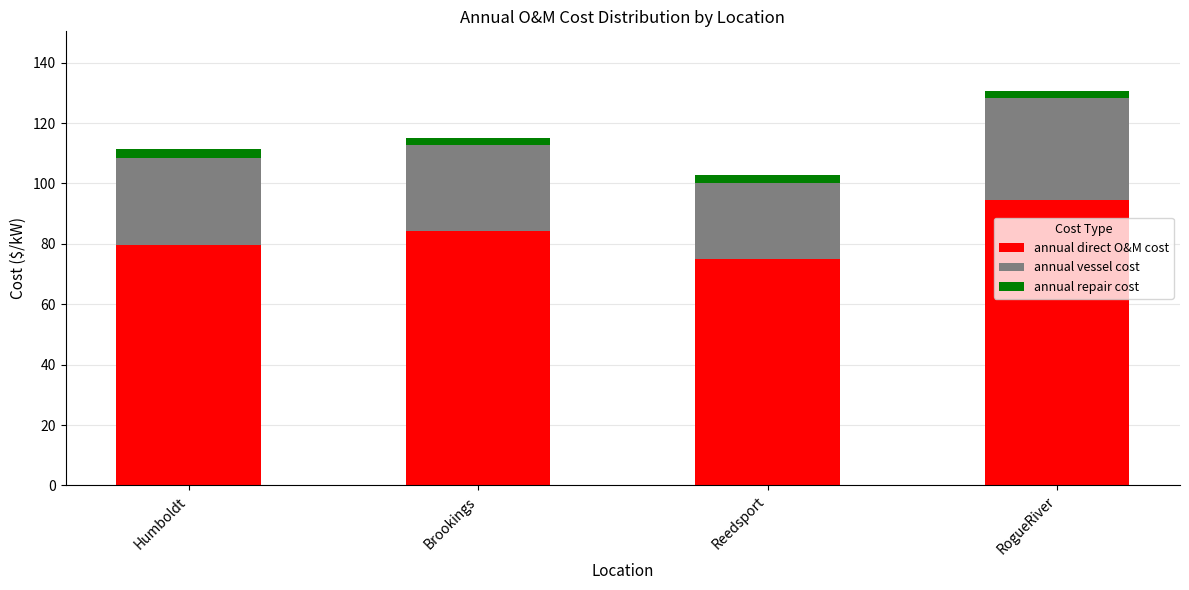

The value of annual direct O&M cost at Humboldt is 79.6. True or false?

True